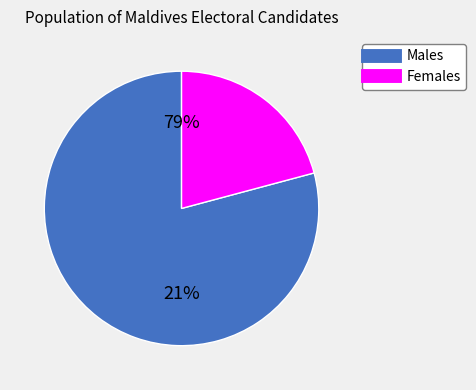

What is the total percentage of F and M?

100.0%